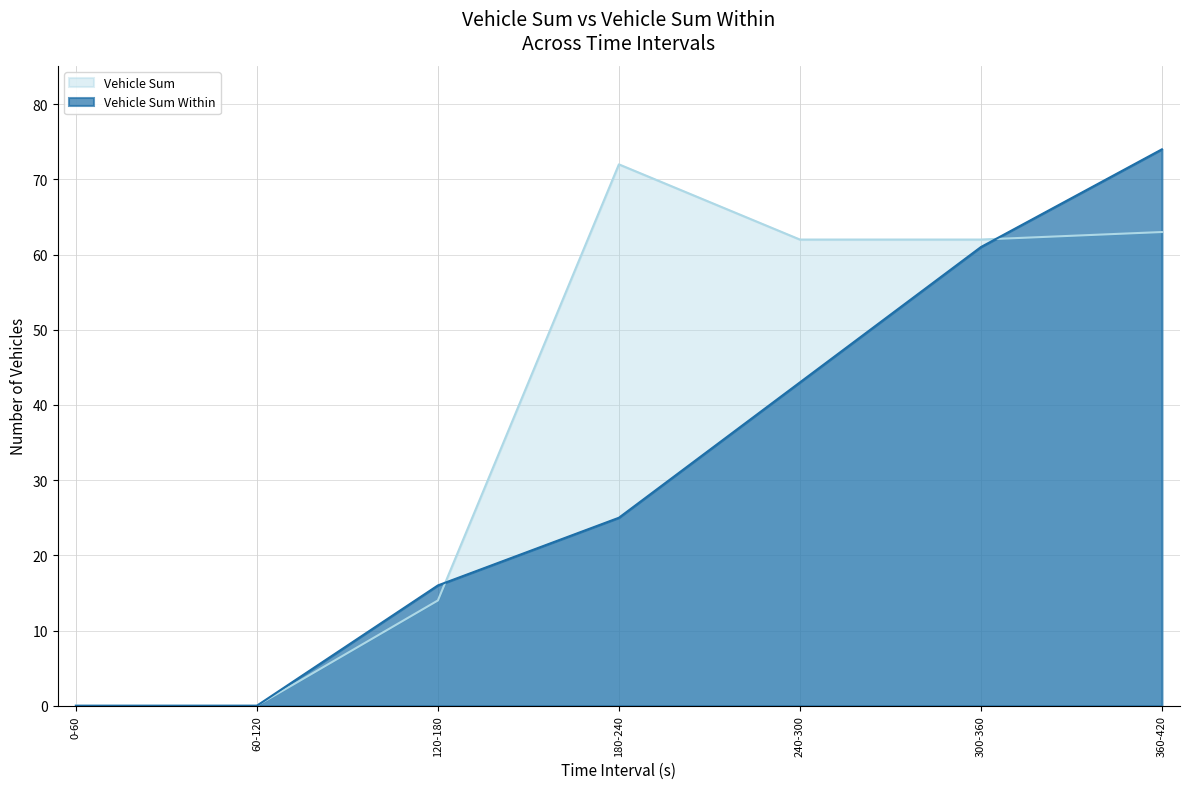

How many lines are shown in the chart?

2